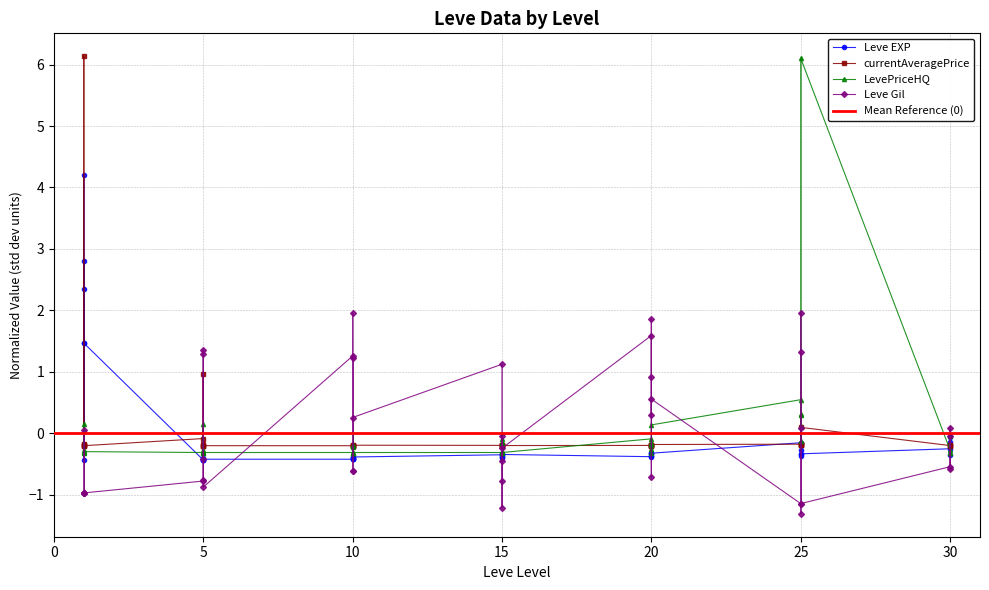

Which series has the largest total across all categories?

LevePriceHQ